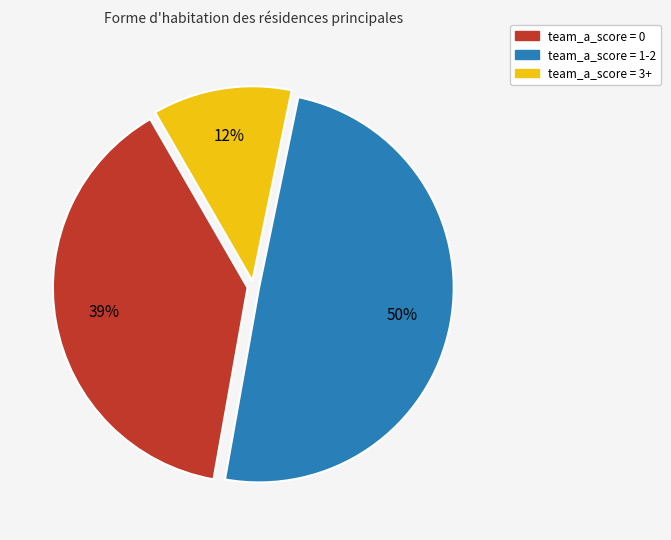

To the nearest percent, what is the difference between the largest and smallest slice percentages?

38%